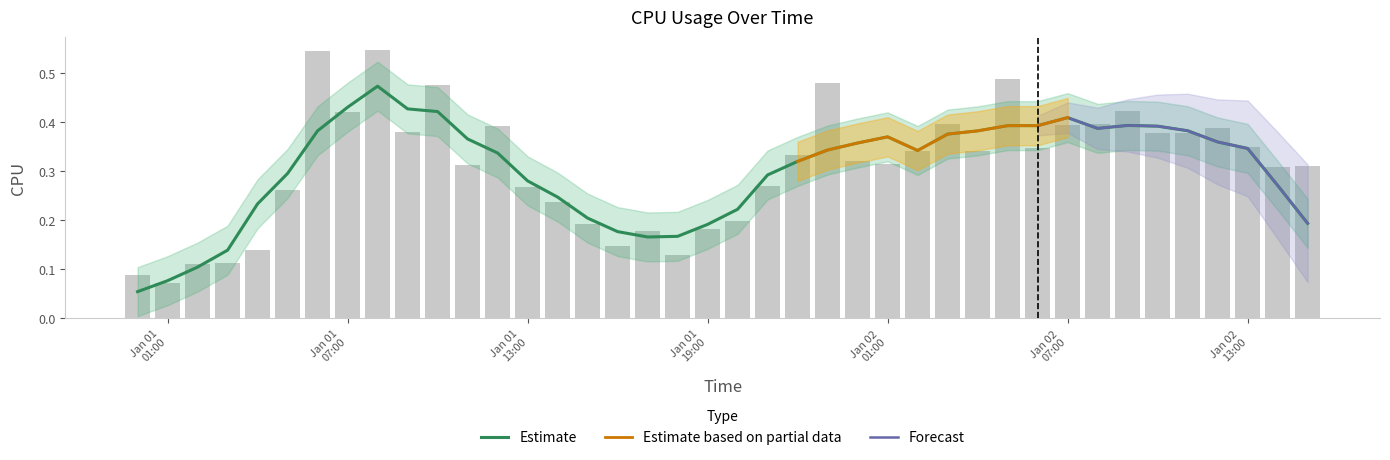

List the labels in order of value, largest first.

2017-01-01 08:00:00, 2017-01-01 06:00:00, 2017-01-02 05:00:00, 2017-01-01 23:00:00, 2017-01-01 10:00:00, 2017-01-02 09:00:00, 2017-01-01 07:00:00, 2017-01-02 03:00:00, 2017-01-02 08:00:00, 2017-01-02 07:00:00, 2017-01-01 12:00:00, 2017-01-02 12:00:00, 2017-01-01 09:00:00, 2017-01-02 10:00:00, 2017-01-02 11:00:00, 2017-01-02 13:00:00, 2017-01-02 06:00:00, 2017-01-02 02:00:00, 2017-01-02 04:00:00, 2017-01-01 22:00:00, 2017-01-02 00:00:00, 2017-01-02 01:00:00, 2017-01-01 11:00:00, 2017-01-02 15:00:00, 2017-01-02 14:00:00, 2017-01-01 21:00:00, 2017-01-01 13:00:00, 2017-01-01 05:00:00, 2017-01-01 14:00:00, 2017-01-01 20:00:00, 2017-01-01 15:00:00, 2017-01-01 19:00:00, 2017-01-01 17:00:00, 2017-01-01 16:00:00, 2017-01-01 04:00:00, 2017-01-01 18:00:00, 2017-01-01 03:00:00, 2017-01-01 02:00:00, 2017-01-01 00:00:00, 2017-01-01 01:00:00